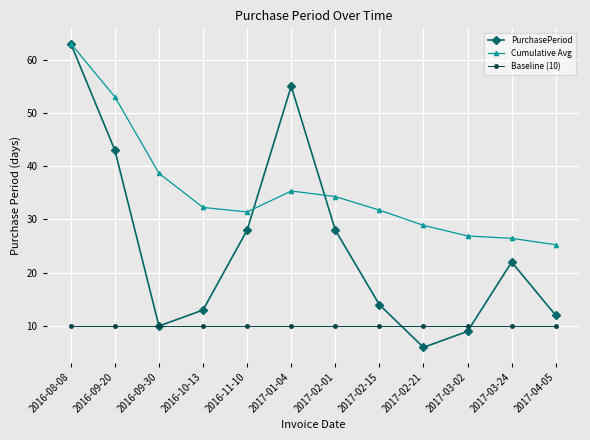

Which category has the highest value in the Cumulative Avg series?

2016-08-08